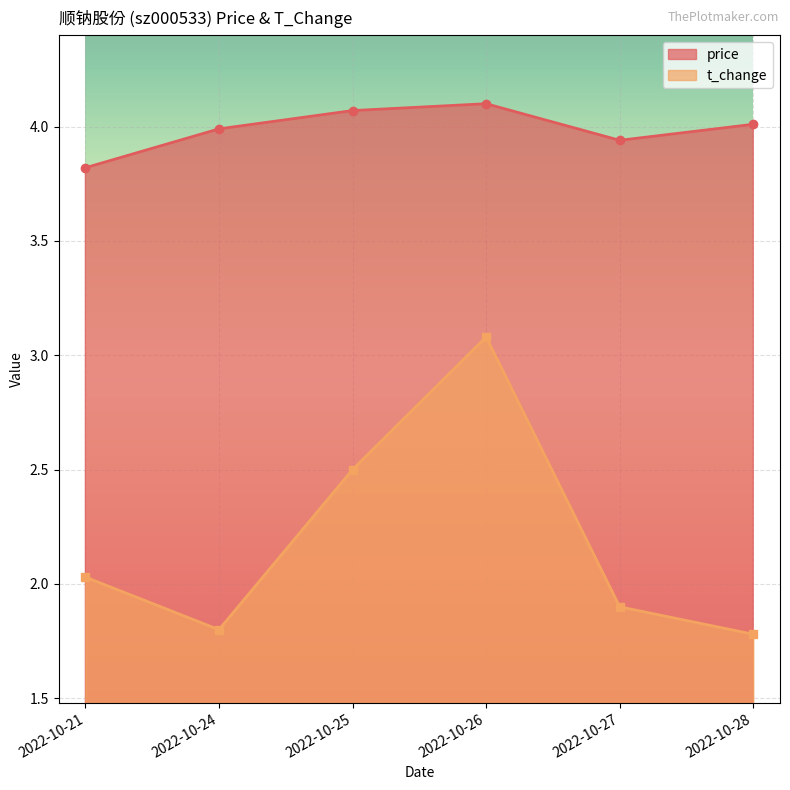

Rank the series by their average value, from lowest to highest.

t_change, price